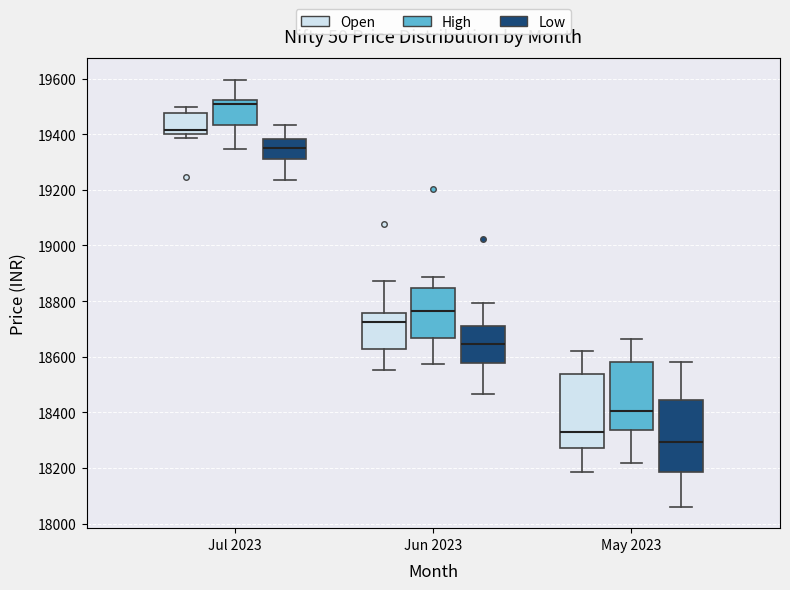

Where does the upper whisker of the box for May 2023 (Low) end on the y-axis? The values are not printed on the chart, so give them approximately, as read against the axis.

18580